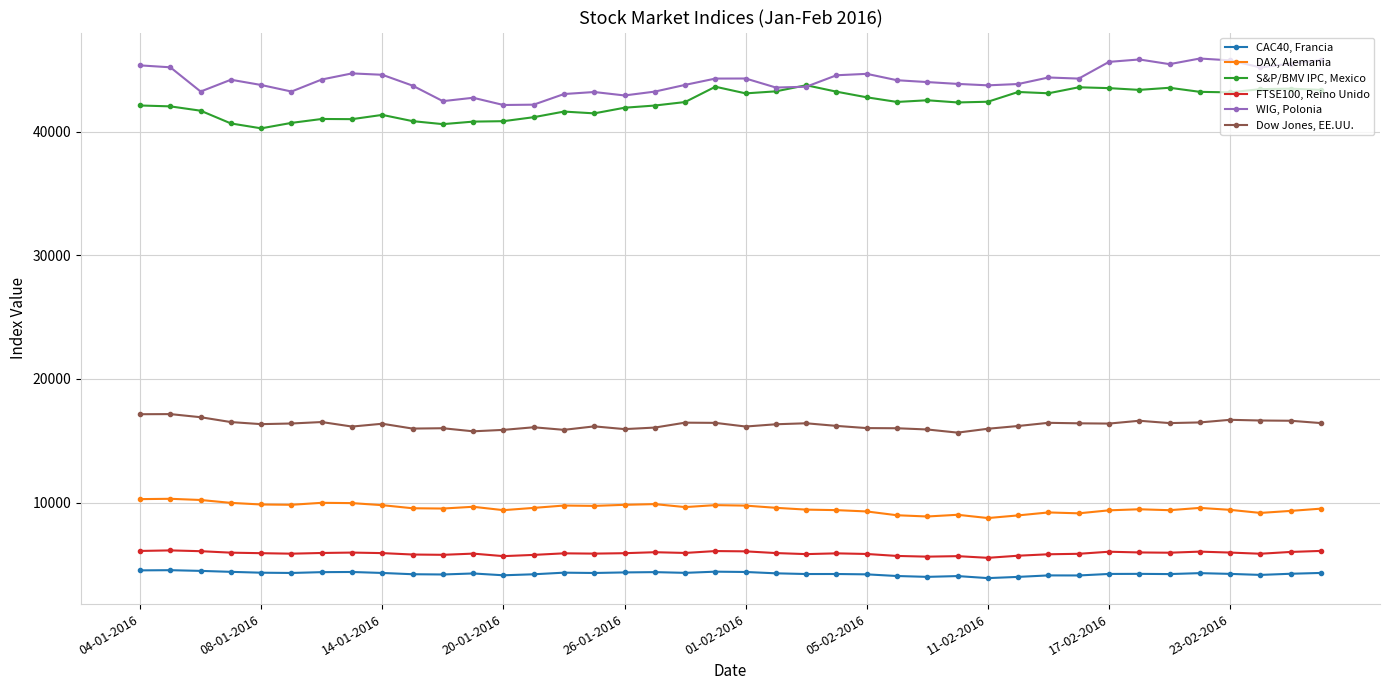

What is the value of the DAX, Alemania point at the 24th from the left?

9393.4